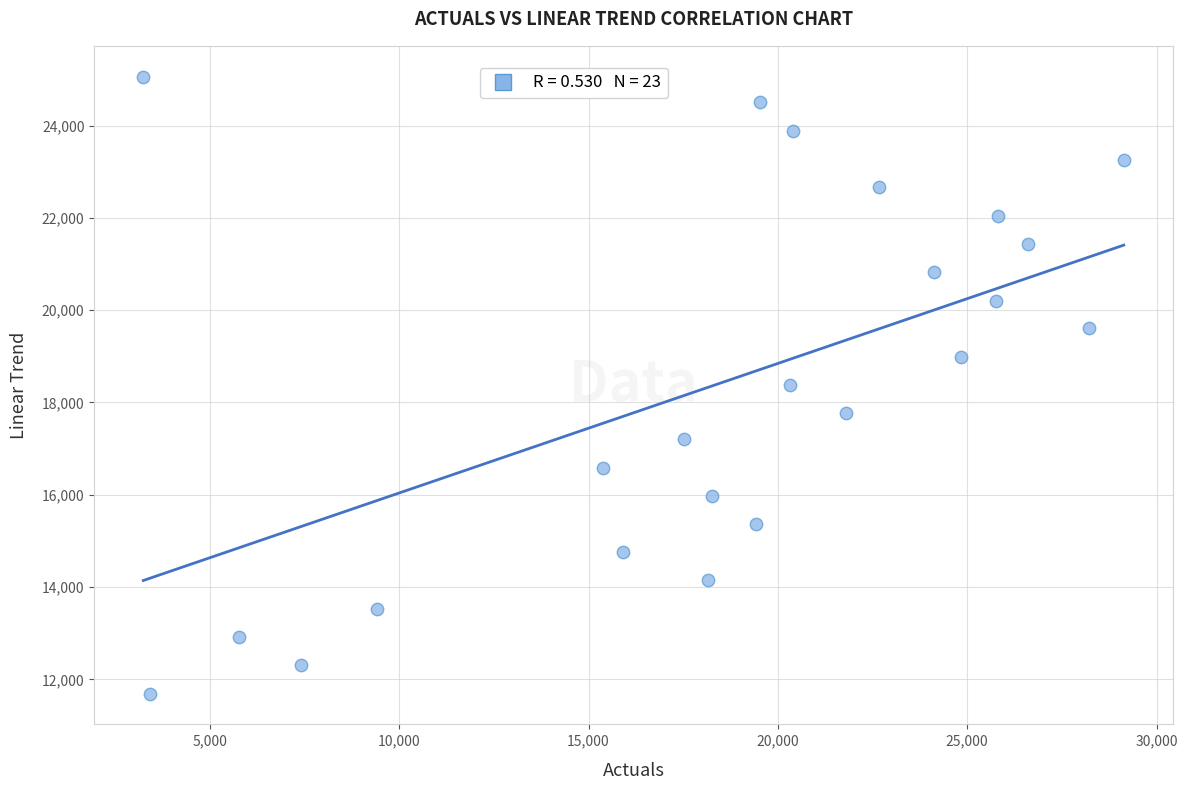

What is the range of Y values (max minus min)?

13366.5